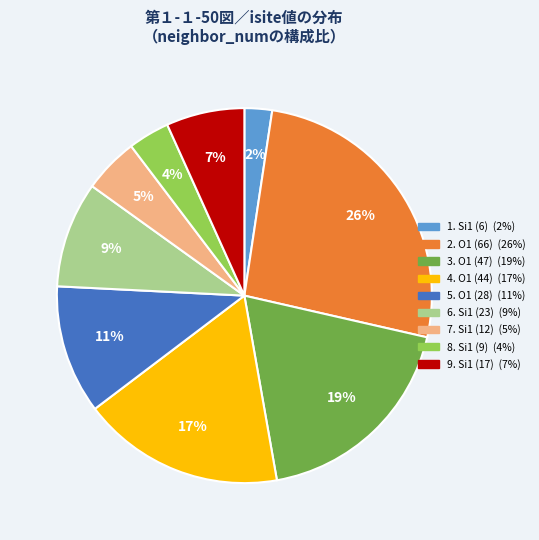

Is there a majority slice in this chart?

No